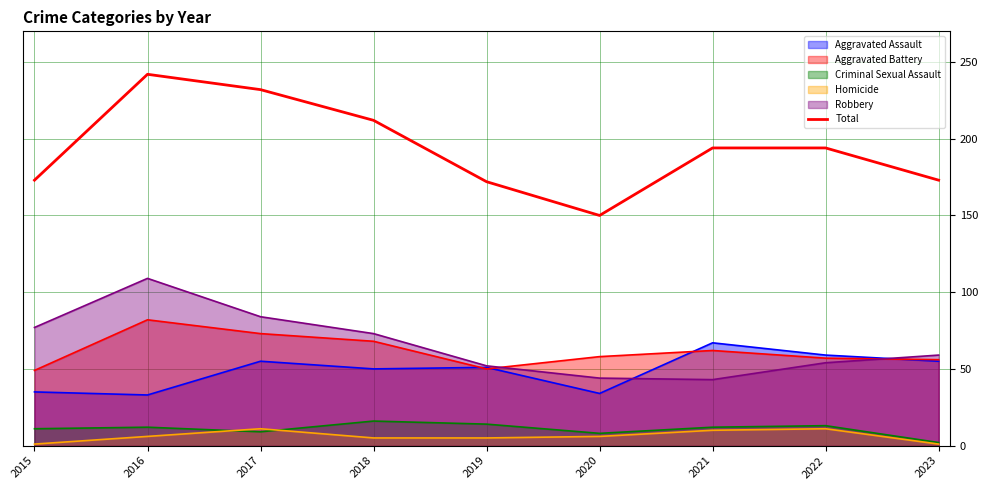

How many lines are shown in the chart?

6